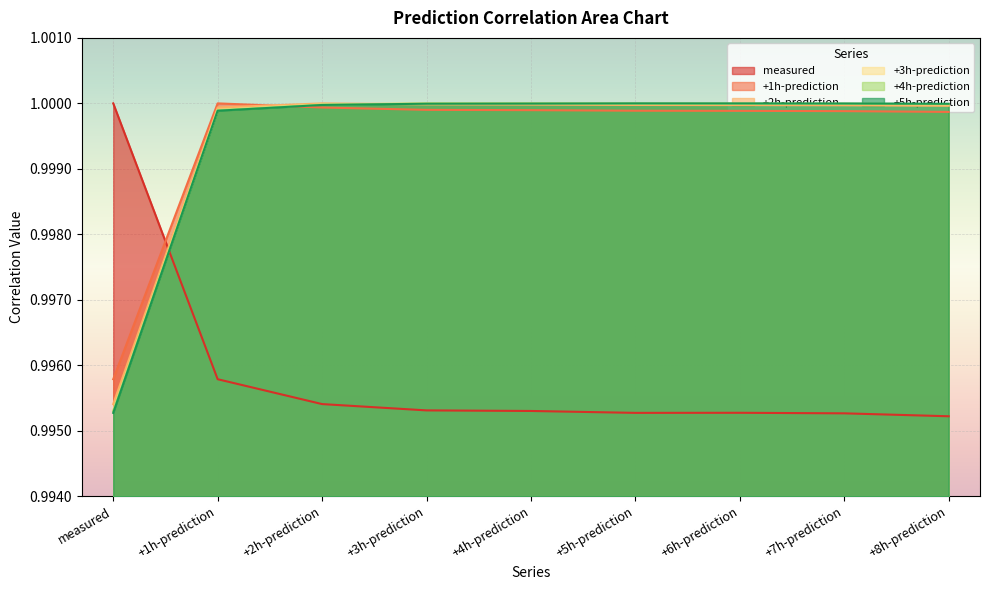

Count the number of categories in the chart.

9